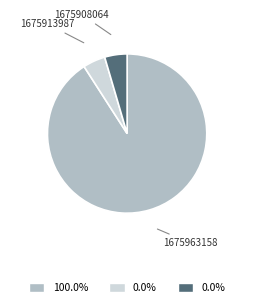

Is there a majority slice in this chart?

Yes